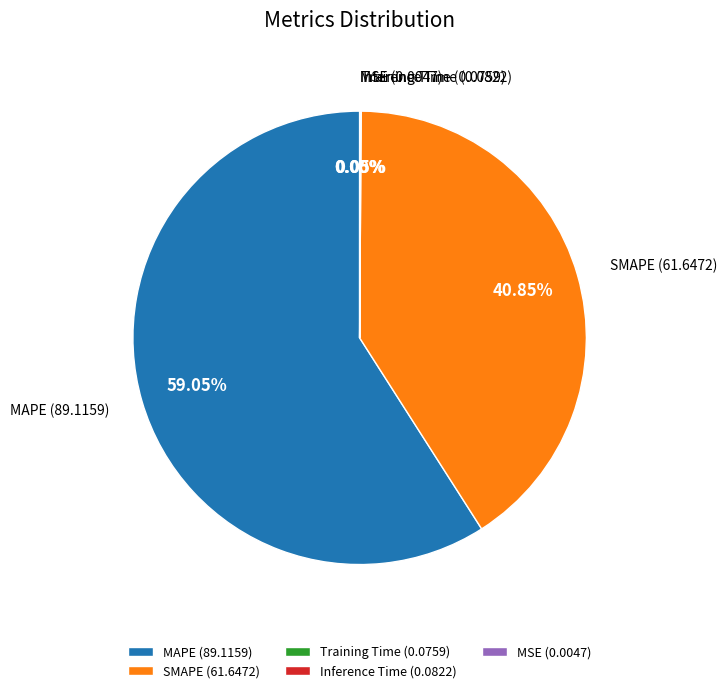

What is the majority slice?

MAPE